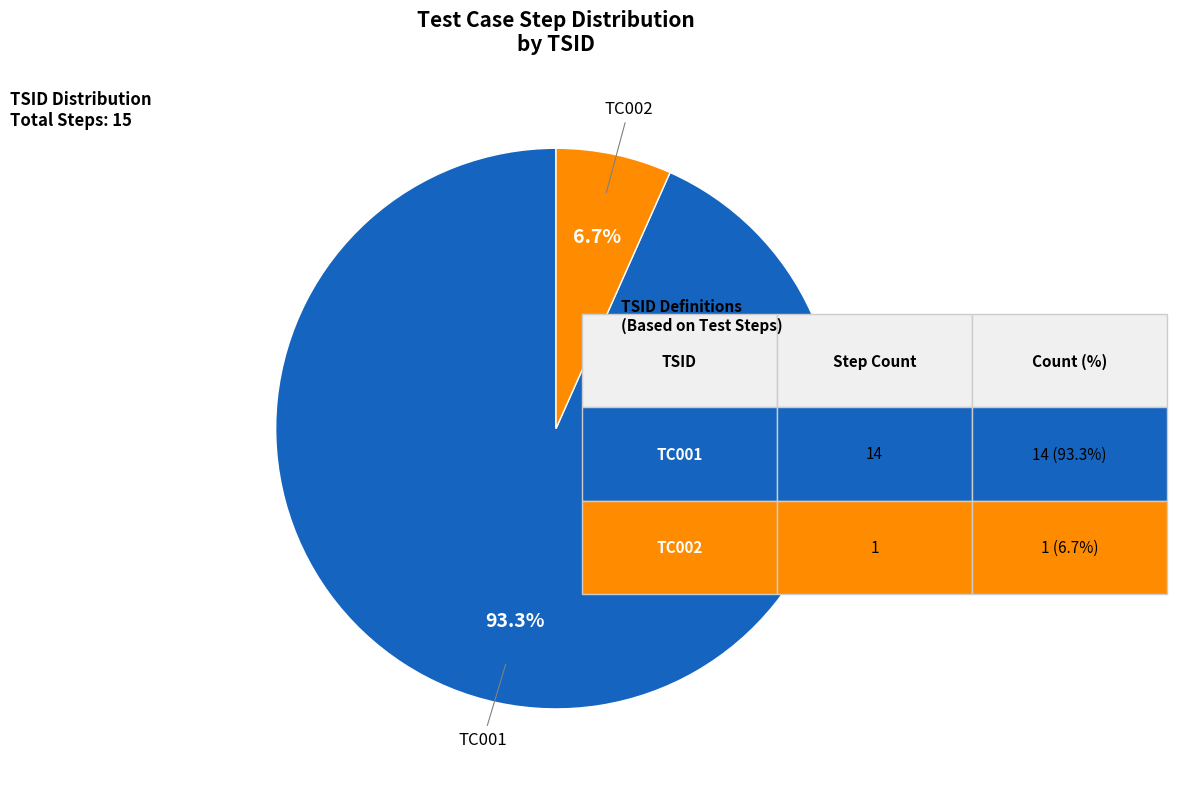

Is it true that TC002 is 7% of the pie?

True